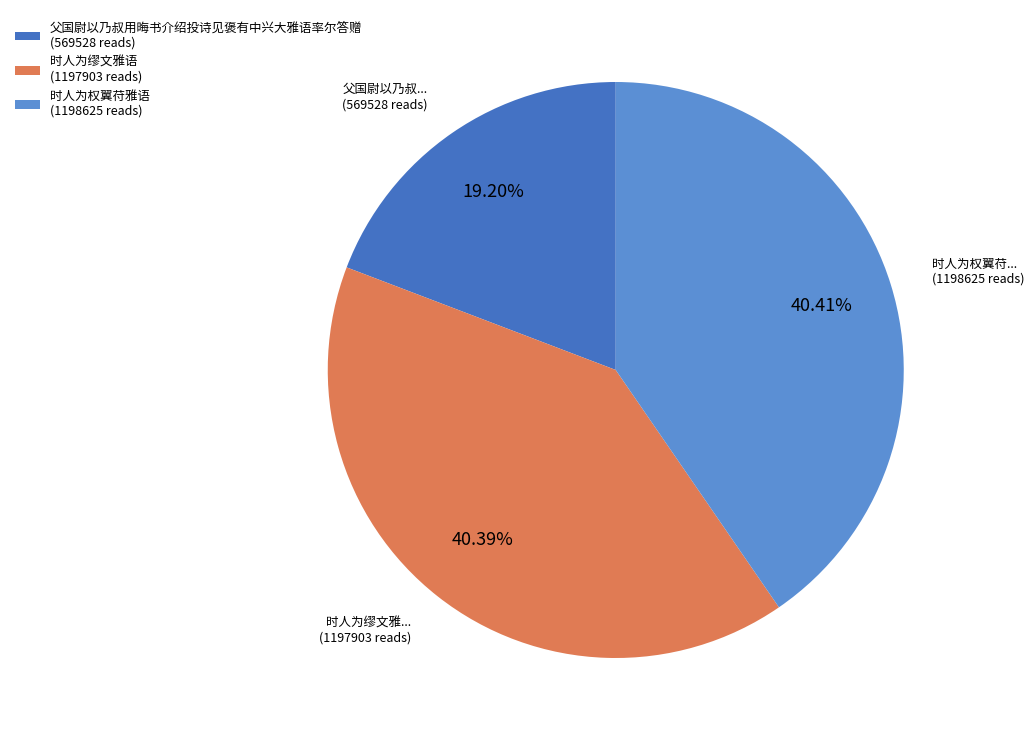

Is it true that 时人为缪文雅语 is 40% of the pie?

True